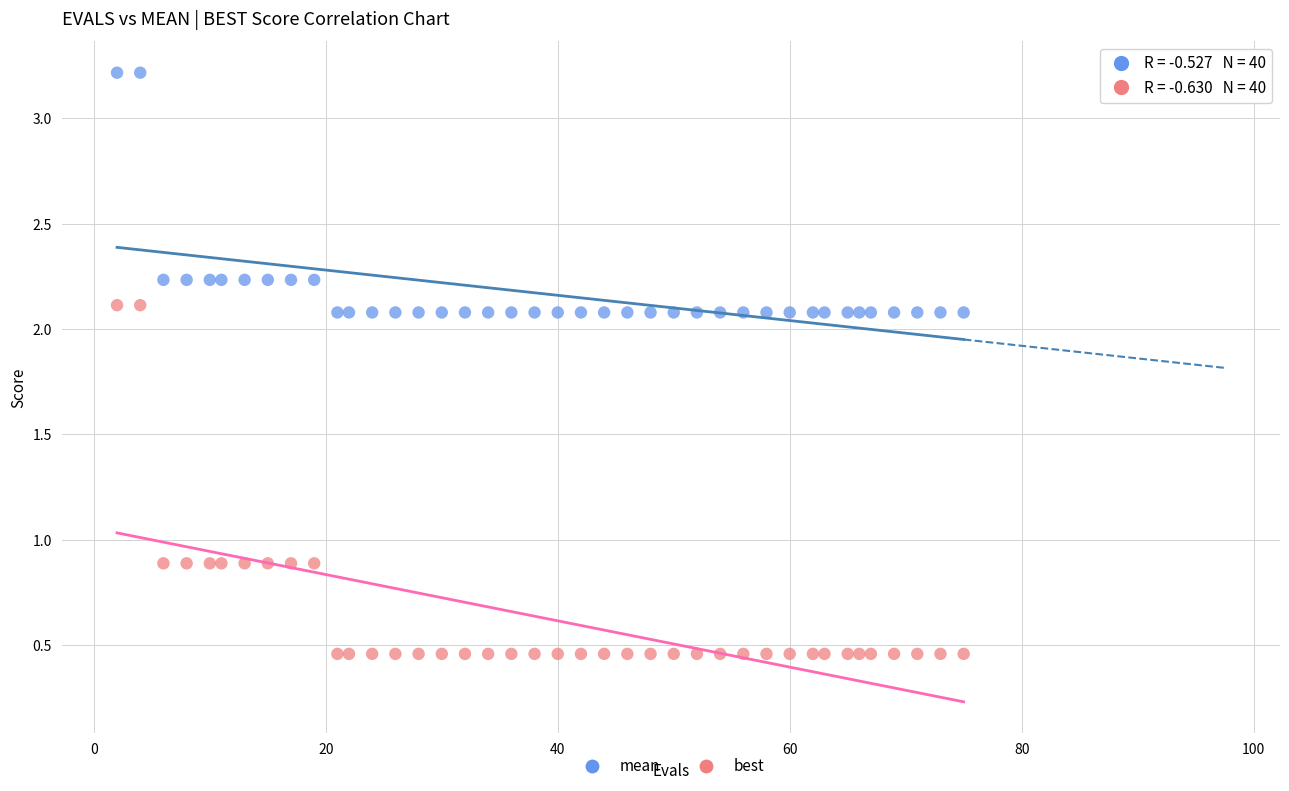

Which series contains the lowest Y value?

best